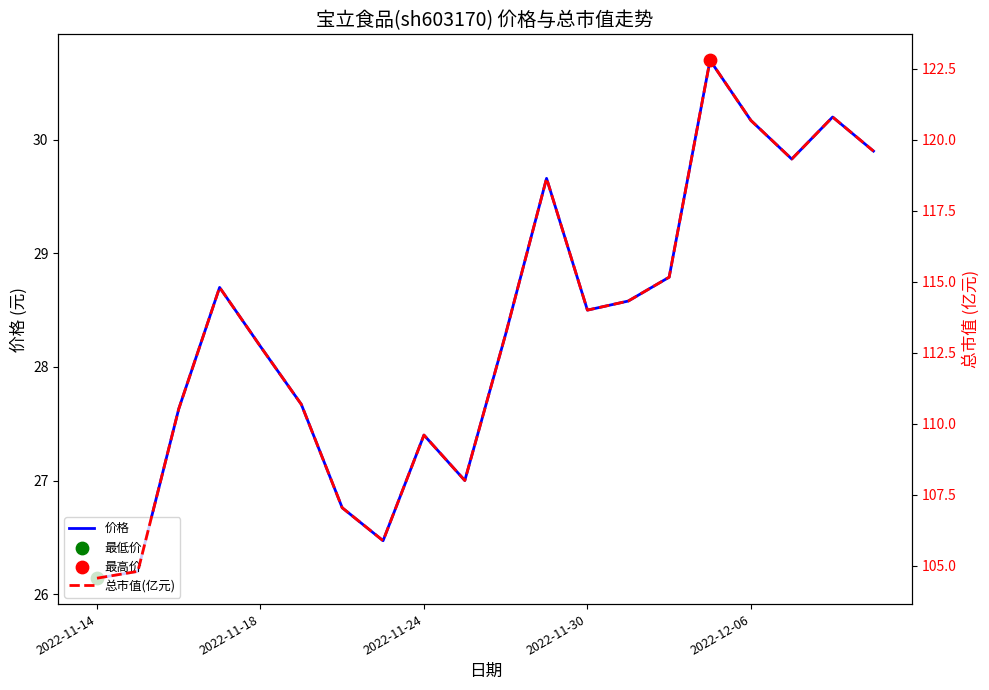

What is the total value across all series at 2022-11-24?

138.2